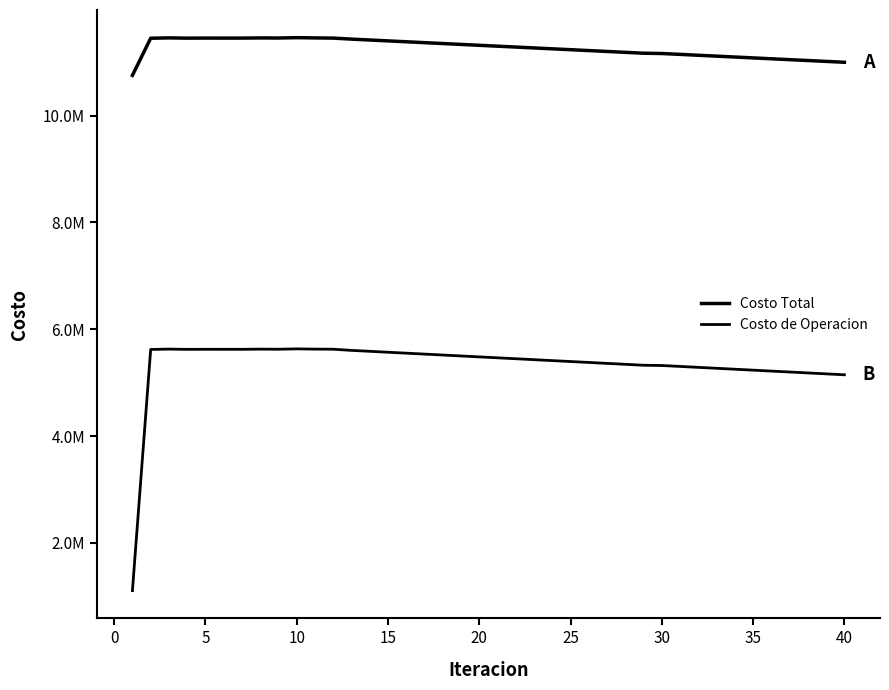

Does the chart display data point markers on the line(s)?

No